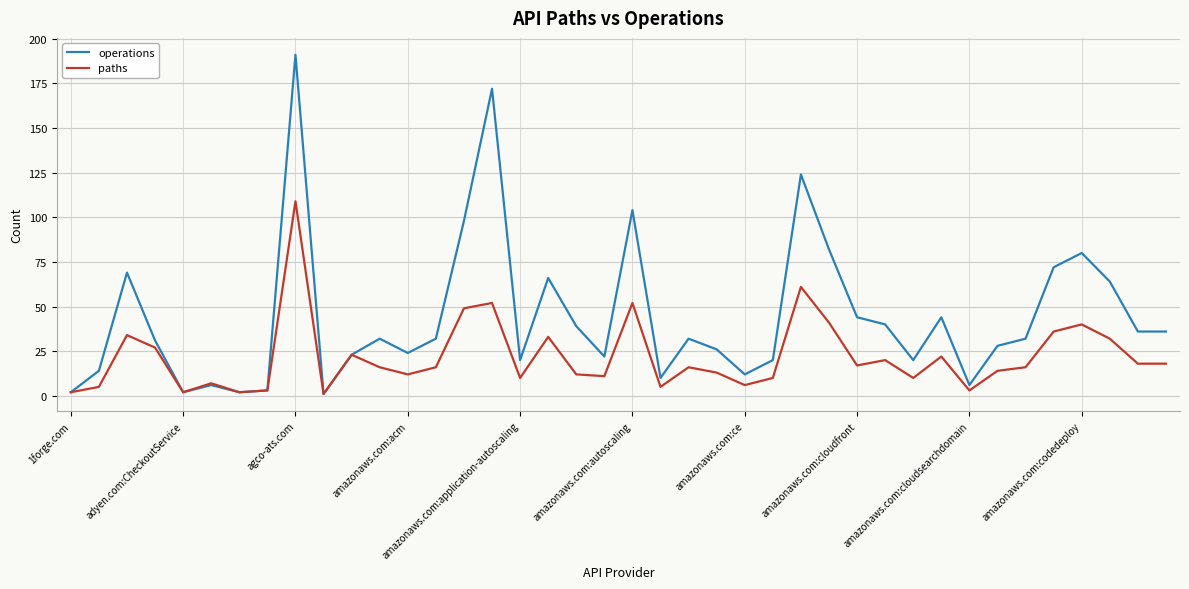

What is the greatest value displayed?

191